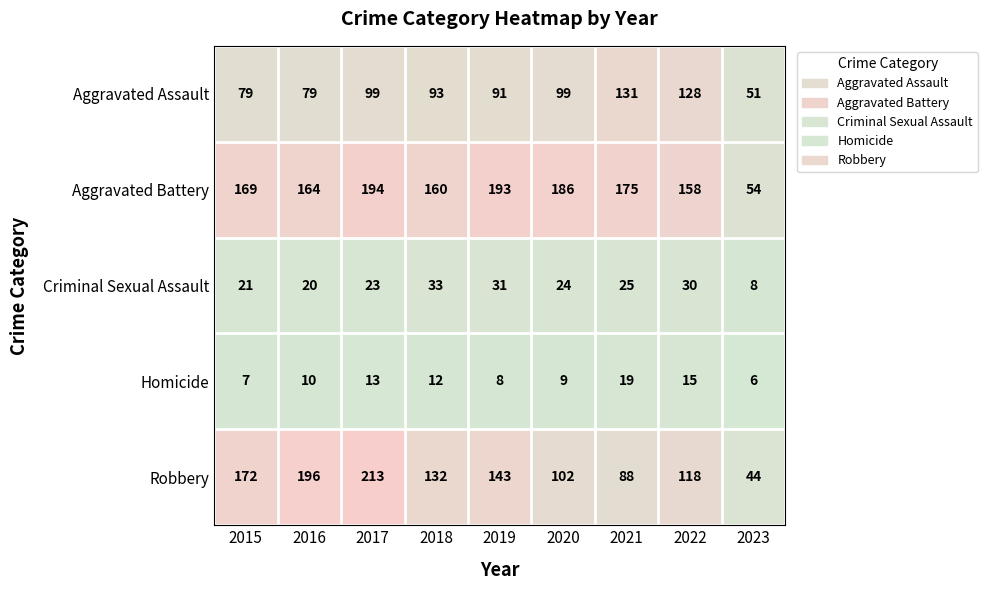

Which series has the largest total across all categories?

Aggravated Battery